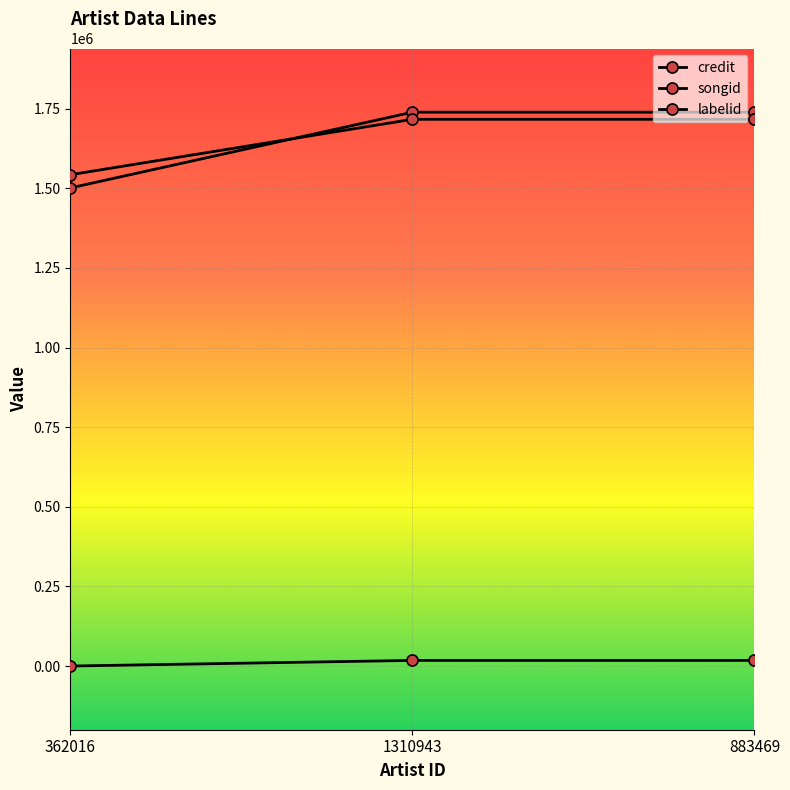

How many series are shown in this chart?

3